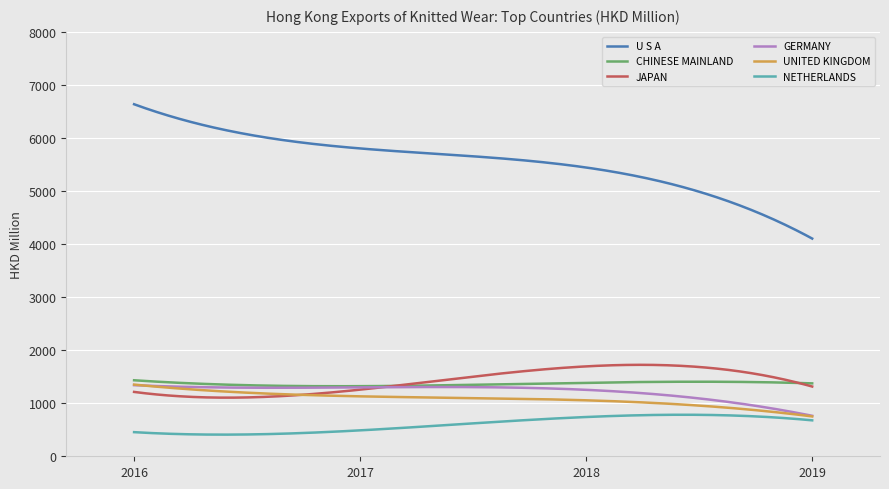

Which series has the largest range (max minus min)?

U S A